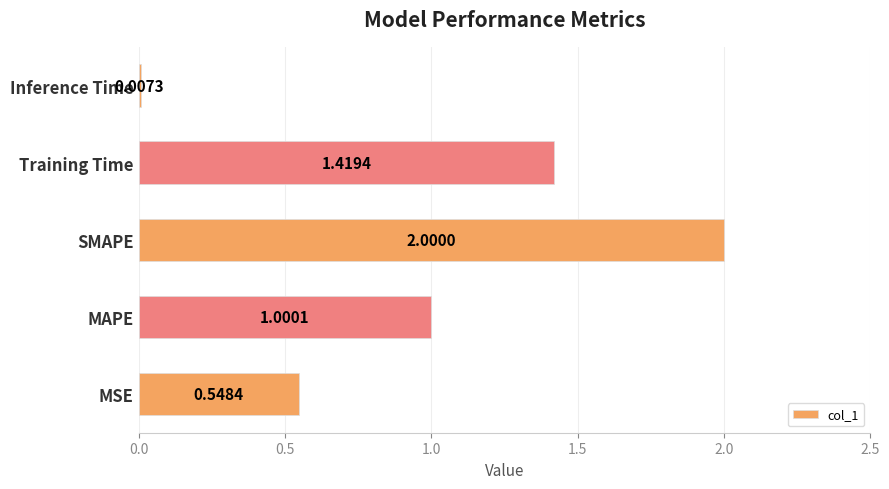

What is the sum of all values?

5.0